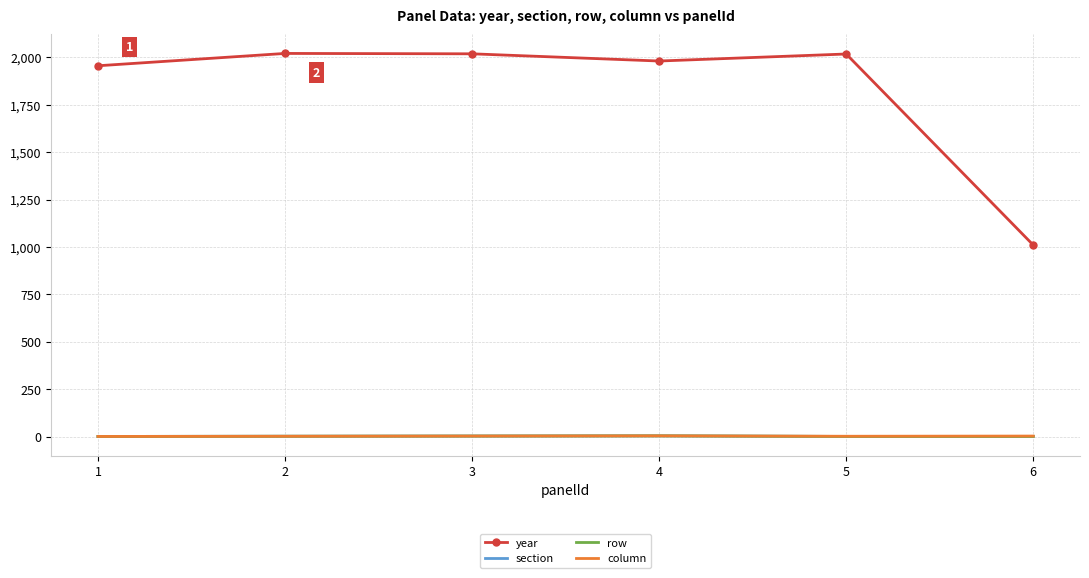

What is the average value of the section series?

2